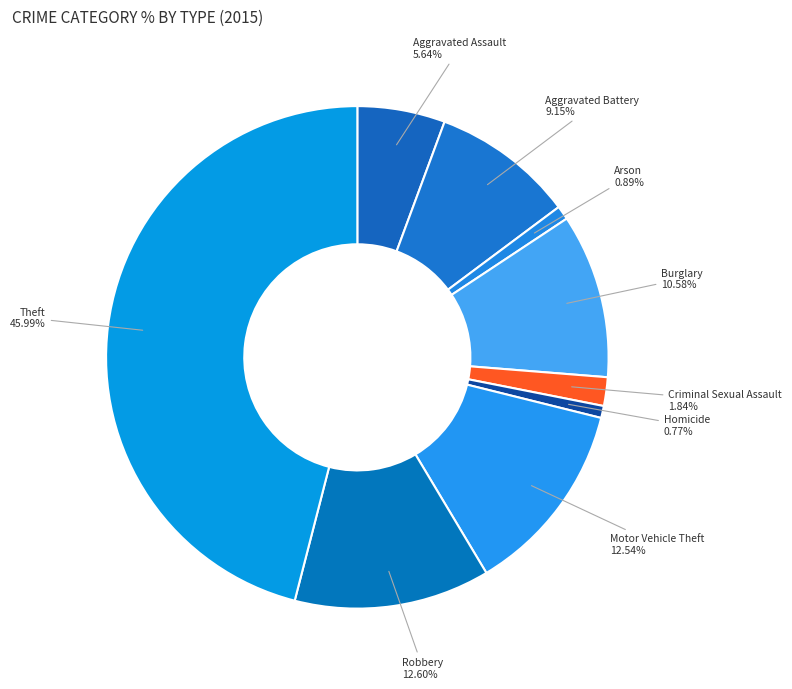

Is there a majority slice in this chart?

No